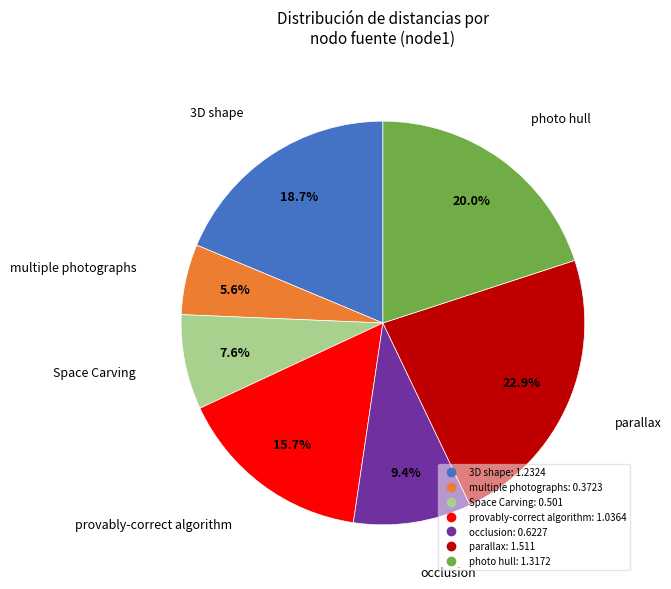

What is the smallest slice in the pie chart?

multiple photographs